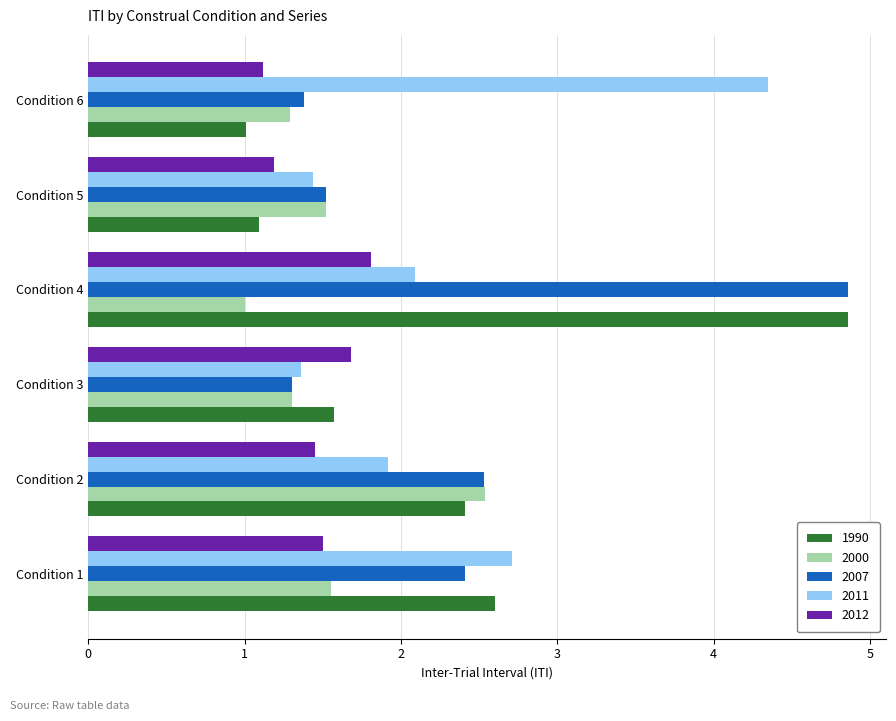

What is the sum of the 2011 values at Condition 2 and Condition 1?

4.6